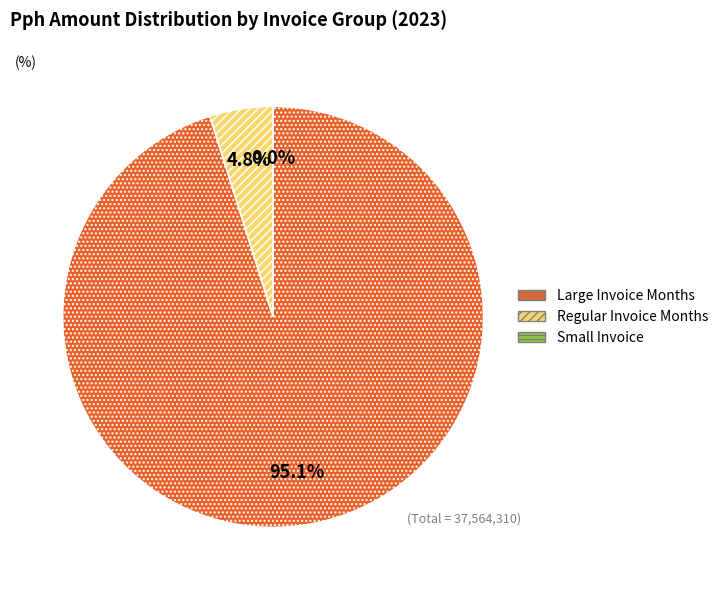

Does any single category account for the majority?

Yes